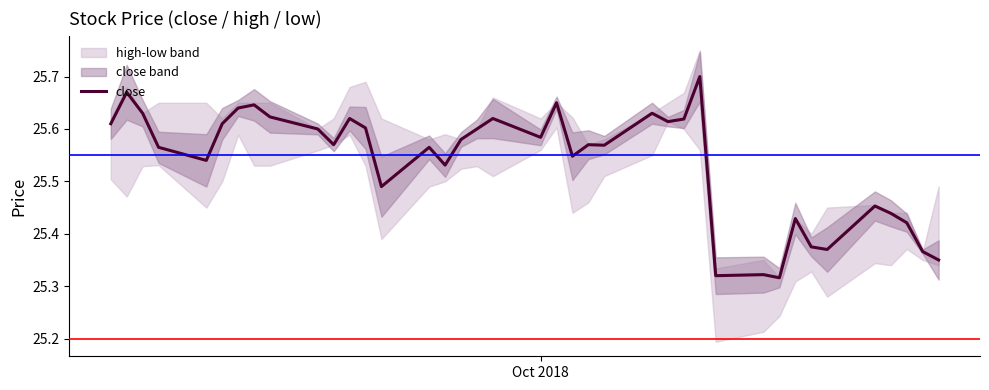

How many points are higher than both their immediate neighbors (excluding endpoints)?

12